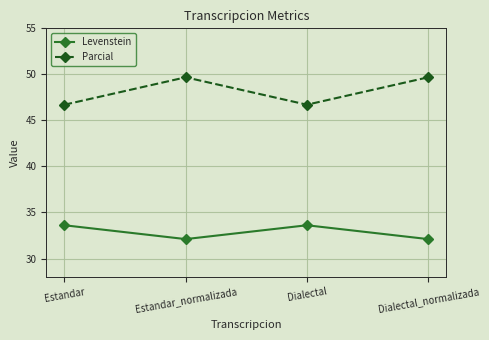

At which label does Levenstein first exceed 33?

Estandar